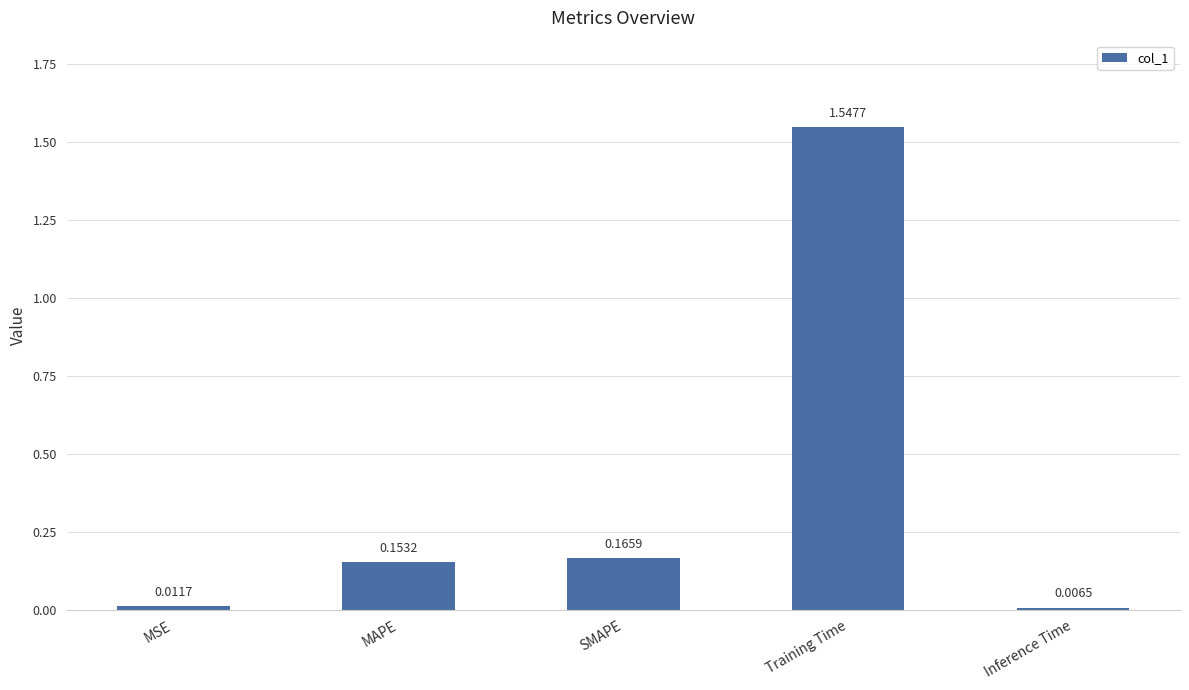

Between MAPE and SMAPE, which is larger?

SMAPE